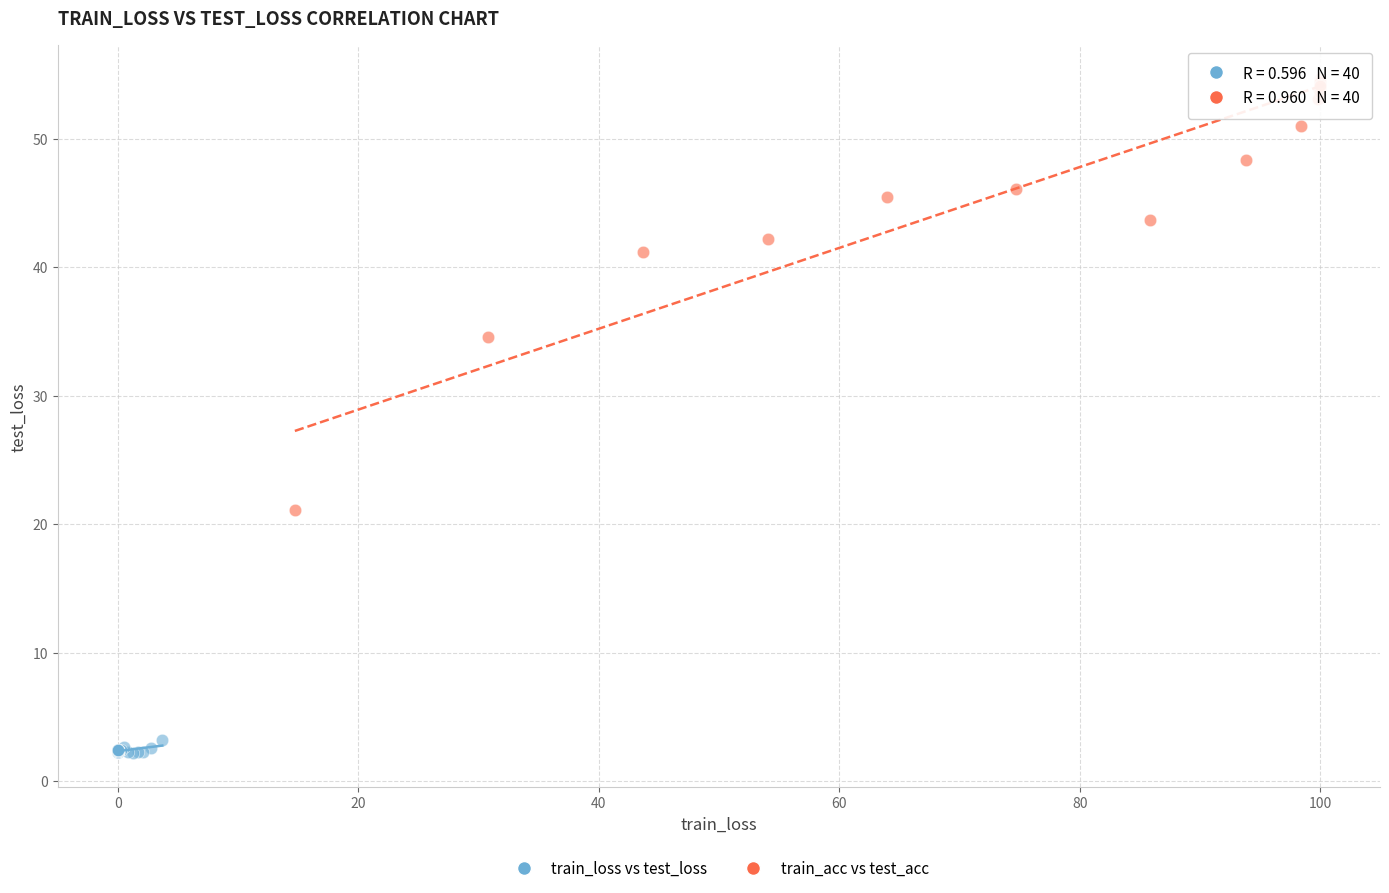

Which series reaches the maximum Y coordinate?

train_acc vs test_acc